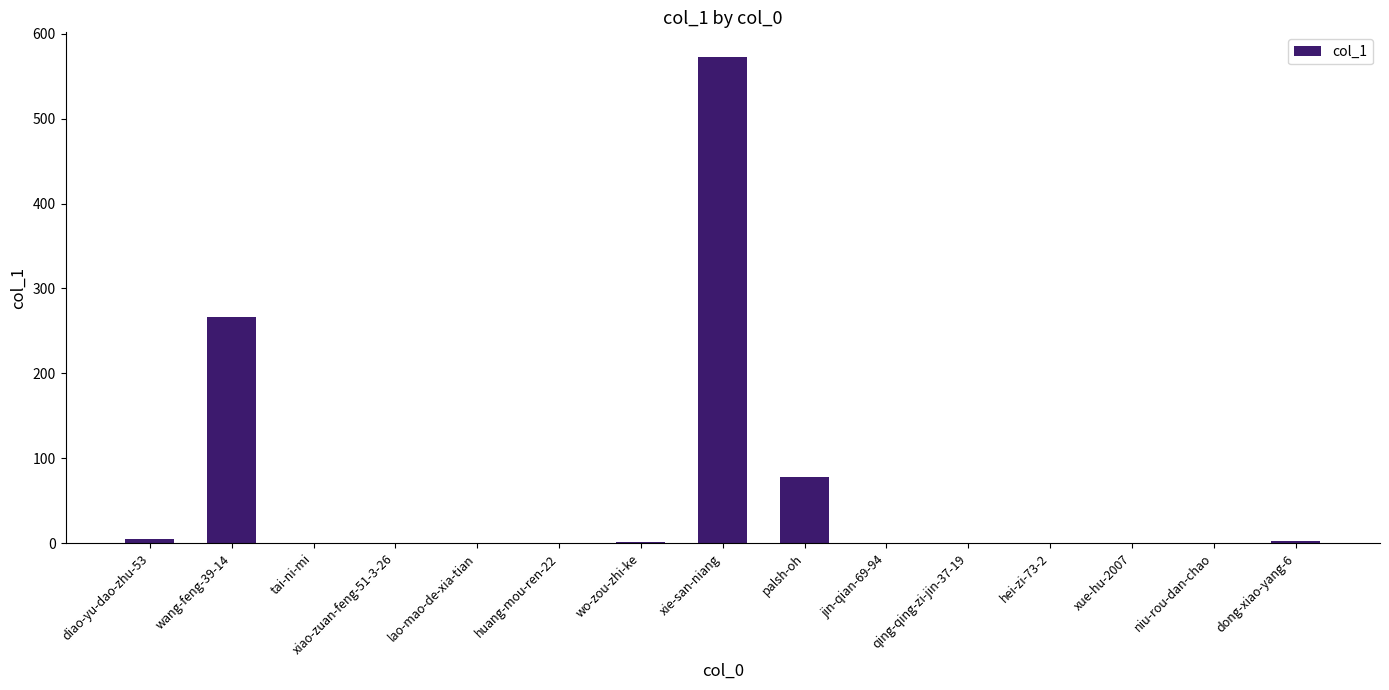

At which category does the chart reach its peak across all series?

xie-san-niang